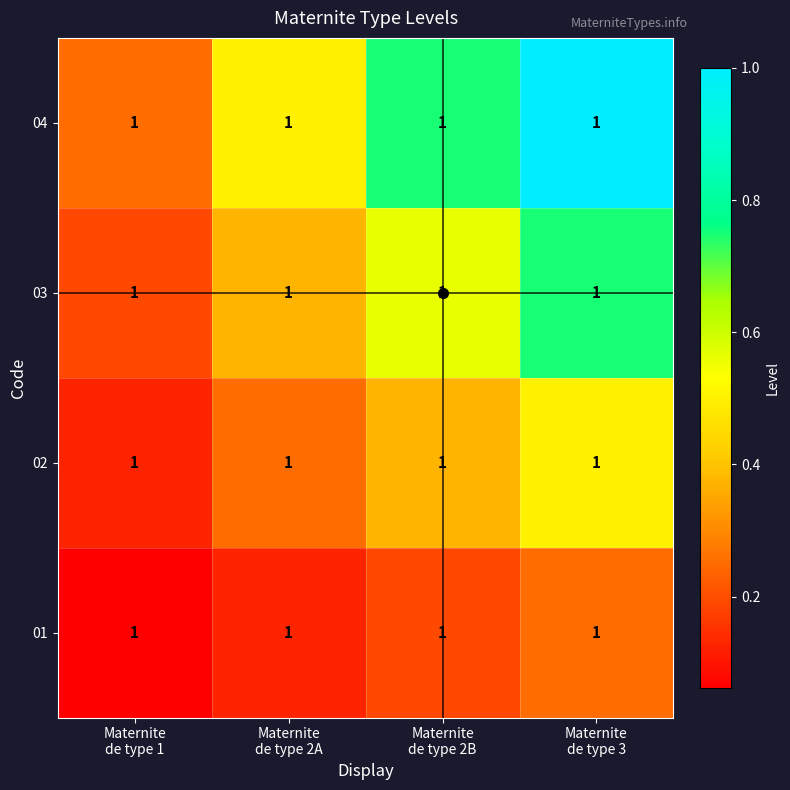

Rank the series by their maximum value, from lowest to highest.

01, 02, 03, 04